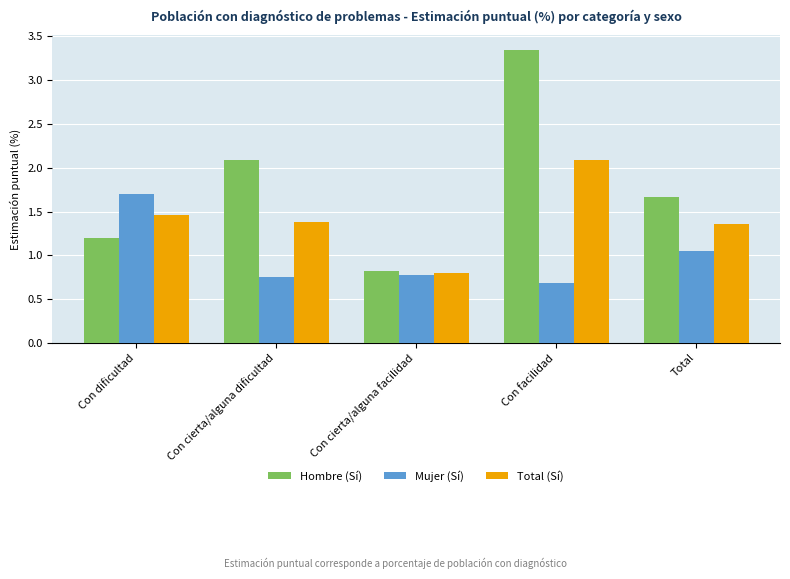

What is the label of the 3rd bar from the right?

Con cierta/alguna facilidad